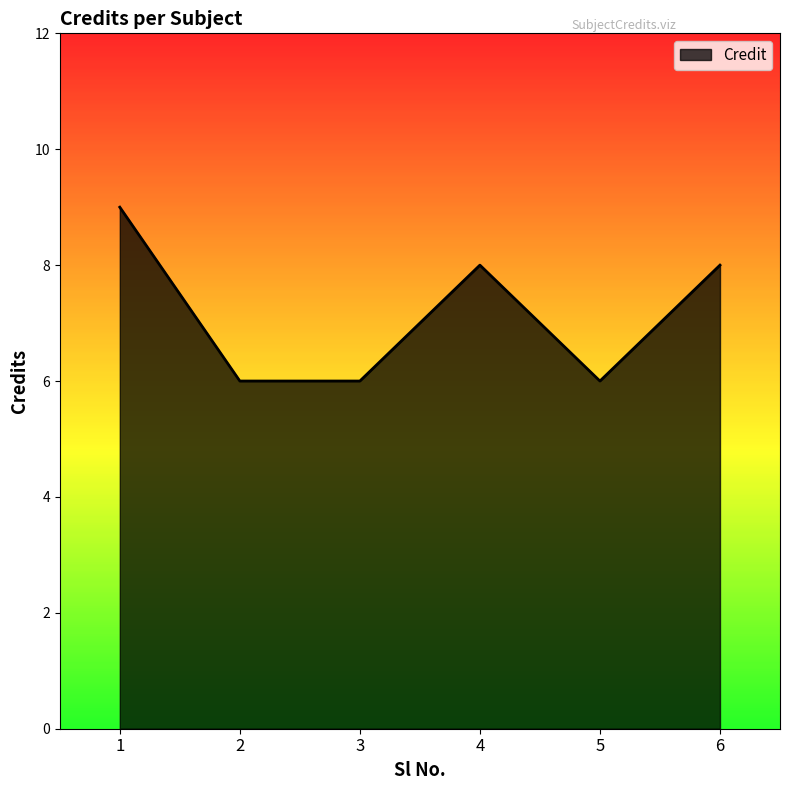

Which category has the highest value across all series?

1